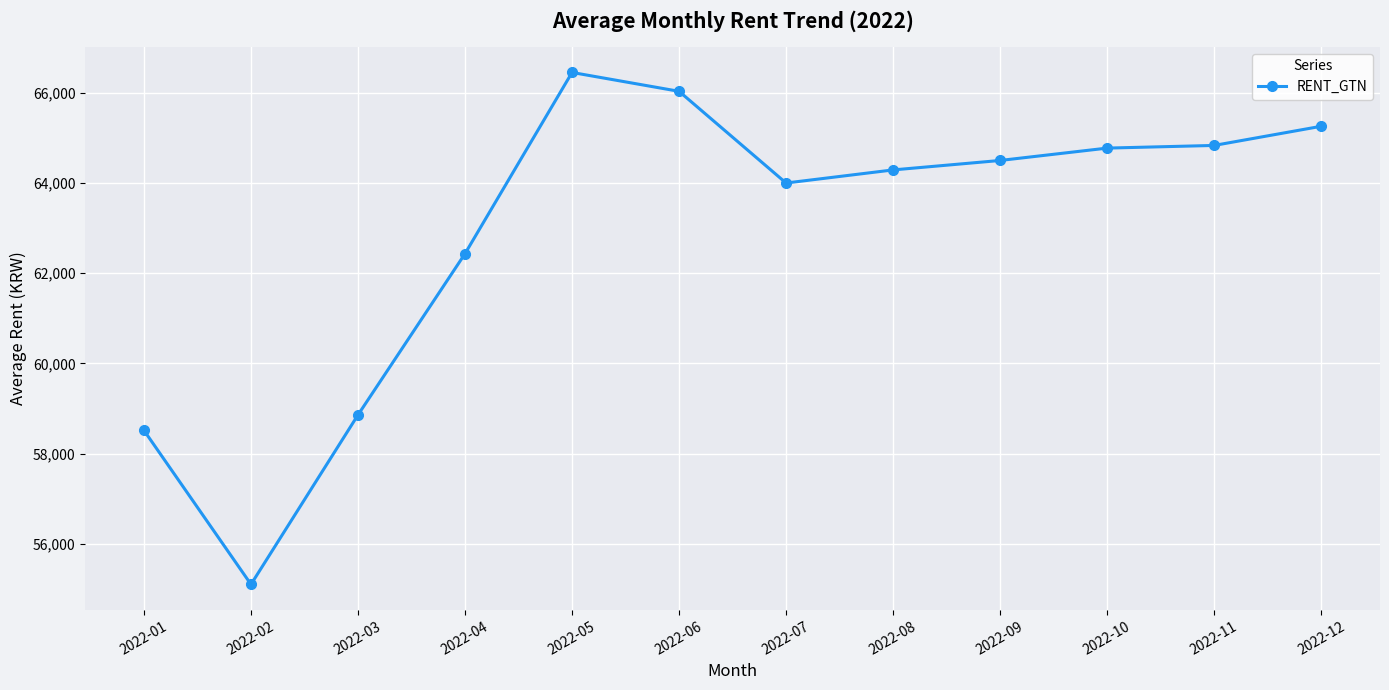

True or false: the data has more than 2 interior local peaks.

False